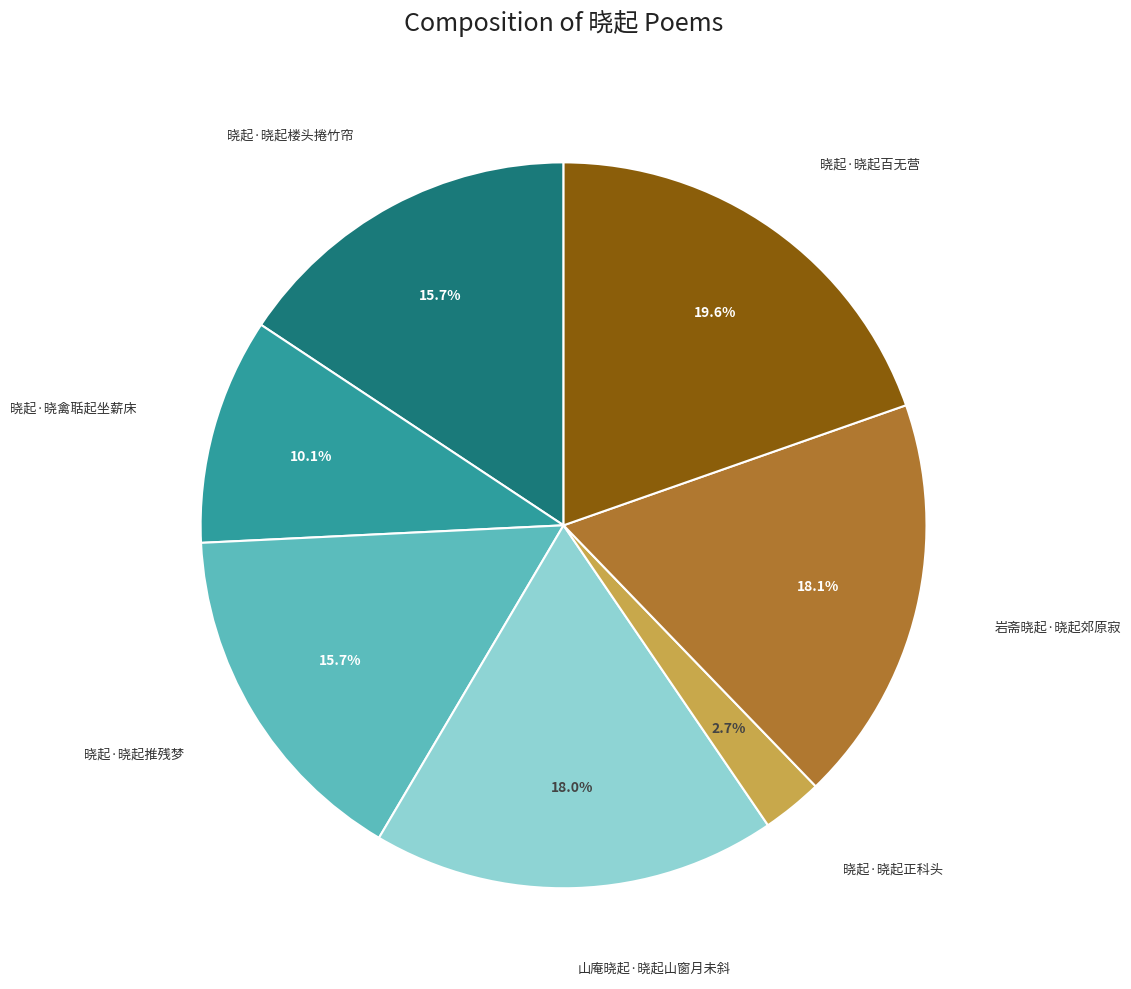

To the nearest percent, what portion does 晓起·晓起正科头 represent?

3%